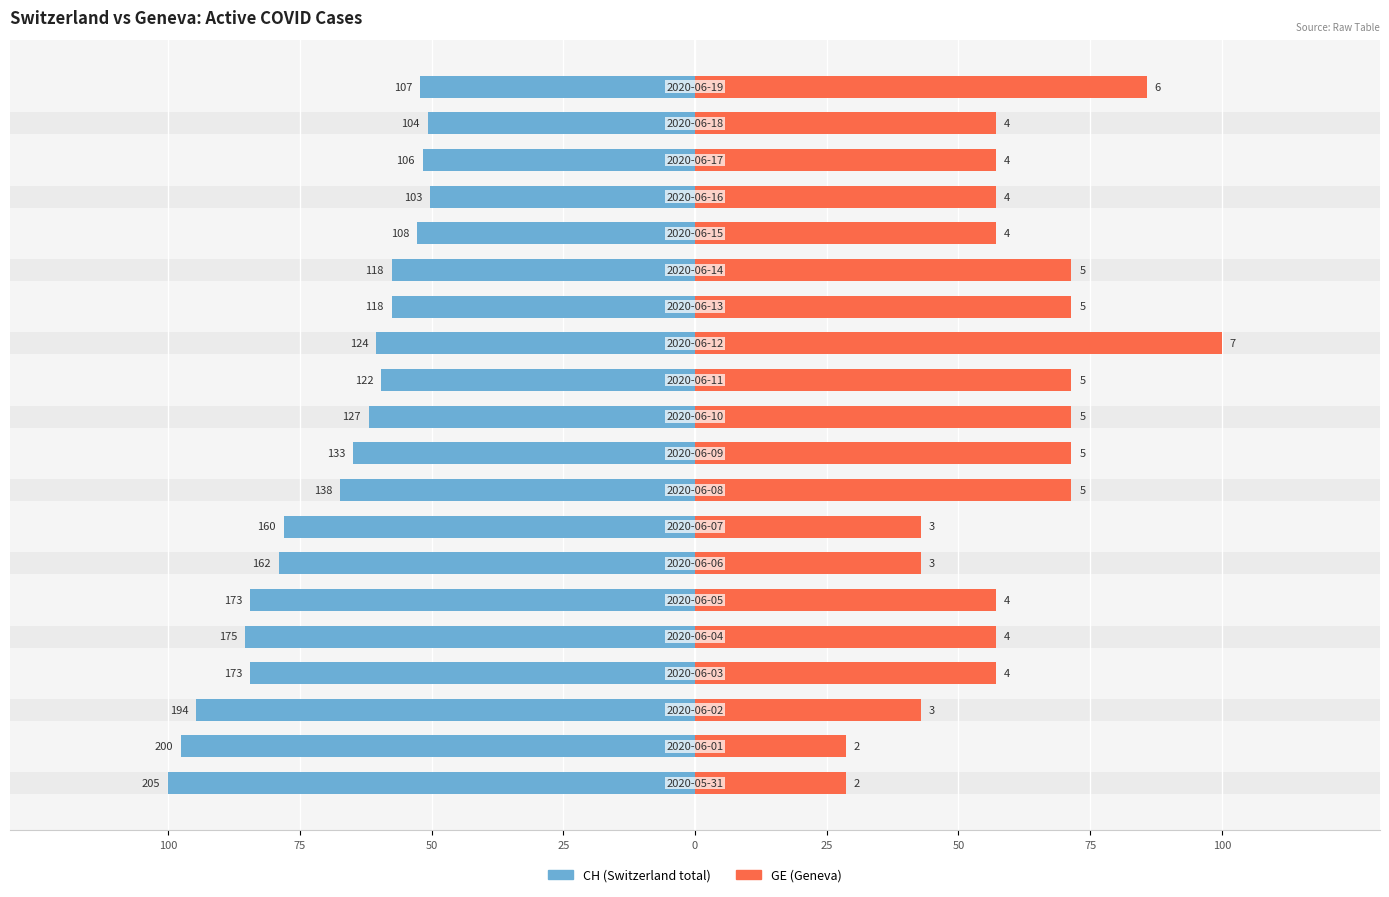

True or false: CH has a value of -31.4 at 14.

False